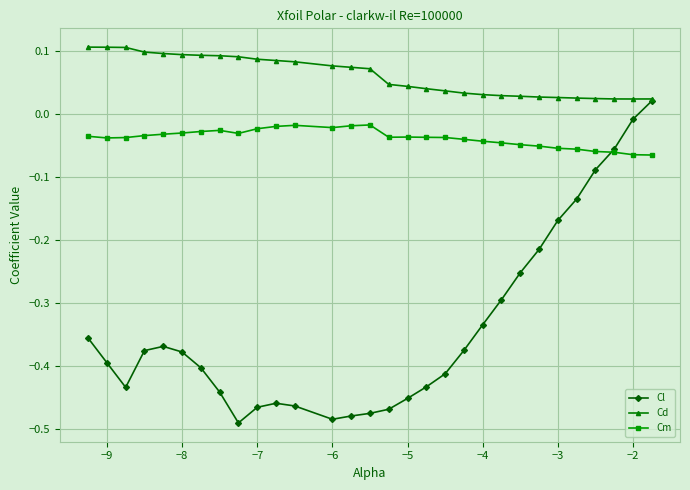

Which series has the largest range (max minus min)?

Cl